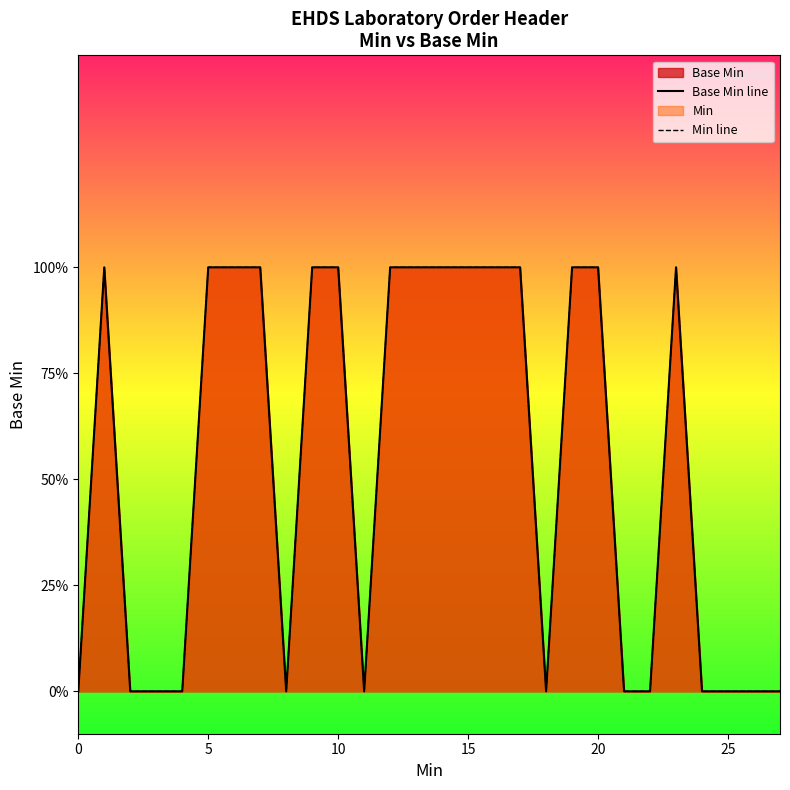

How many Min line values are between 0 and 1?

28